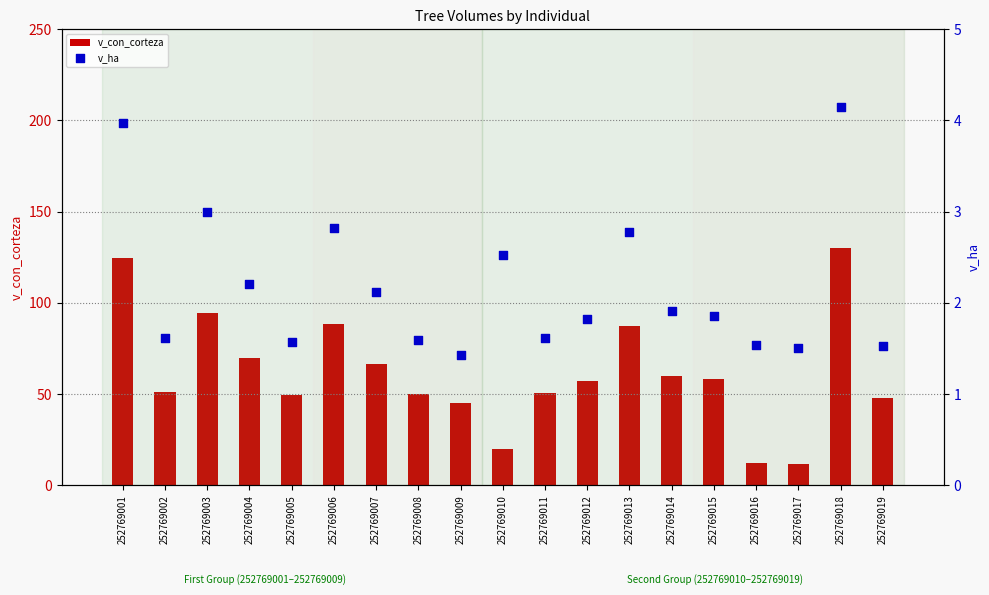

What are all the series names shown in the legend?

v_con_corteza, v_ha